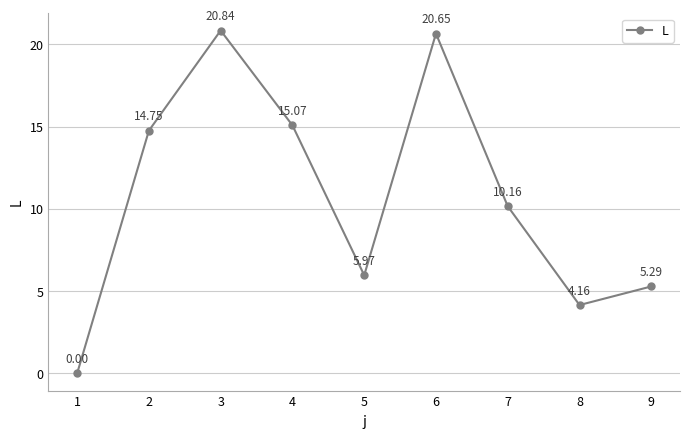

What is the change in value from 4 to 9?

-9.8